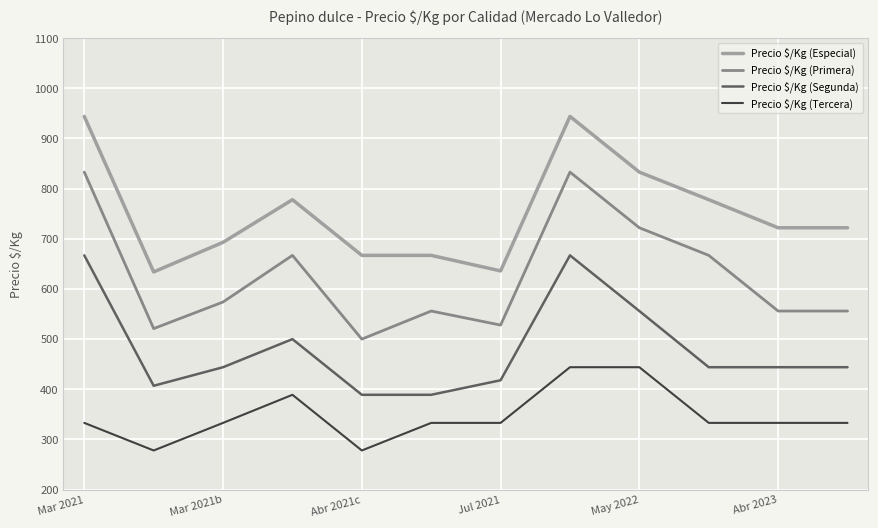

Rank the series by their maximum value, from highest to lowest.

Precio $/Kg (Especial), Precio $/Kg (Primera), Precio $/Kg (Segunda), Precio $/Kg (Tercera)